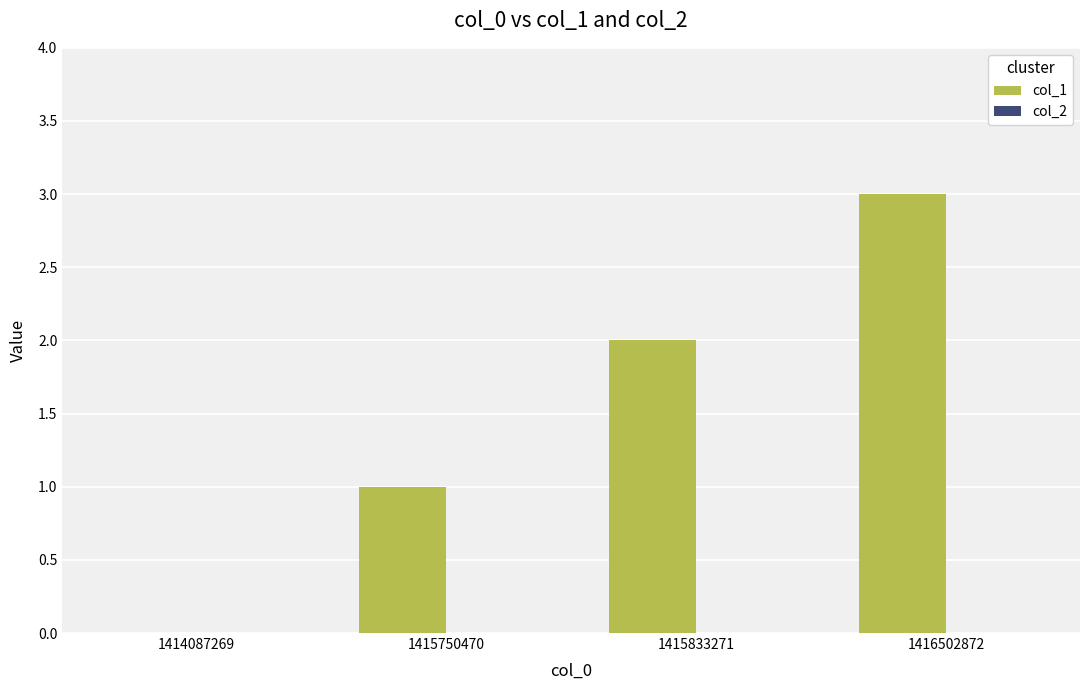

True or false: the data shows 1 at 1415750470.

True